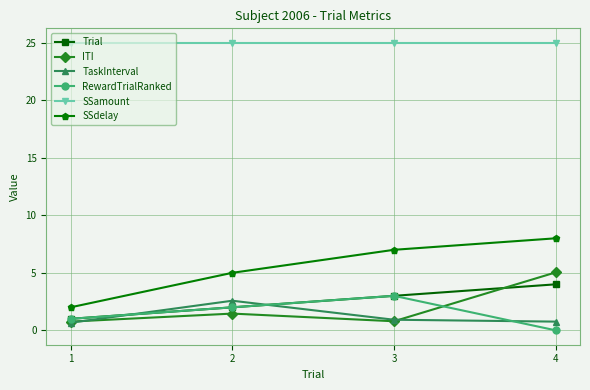

At which category is the sum across all series the highest?

4